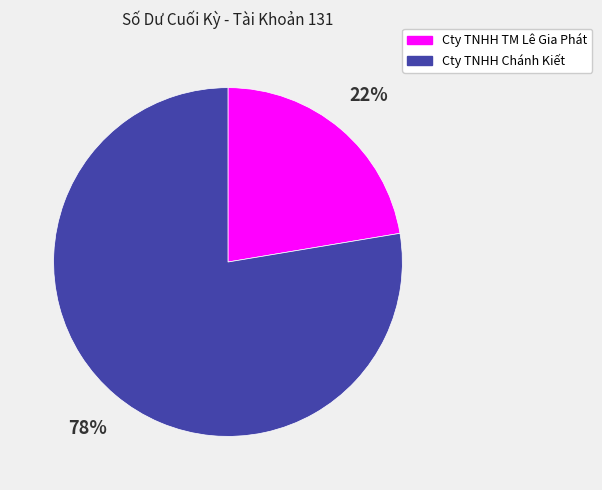

True or false: Cty TNHH Chánh Kiết accounts for 86% of the total.

False